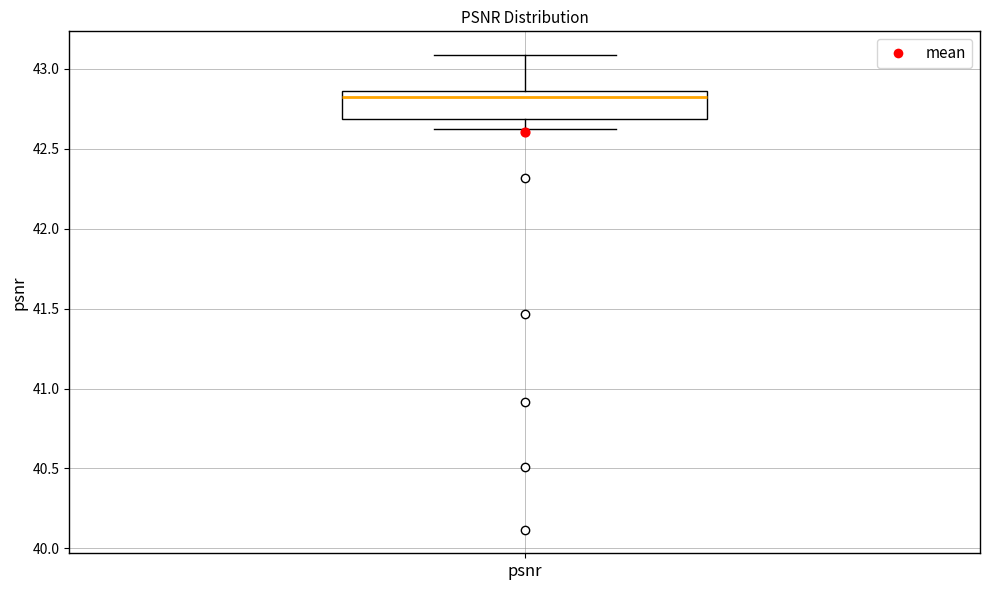

Read this box plot against the y-axis: the position of the median line, the range covered by the box, and the ends of both whiskers. The values are not printed on the chart, so give them approximately, as read against the axis.

median 42.80, box 42.70 to 42.85, whiskers 42.65 to 43.10